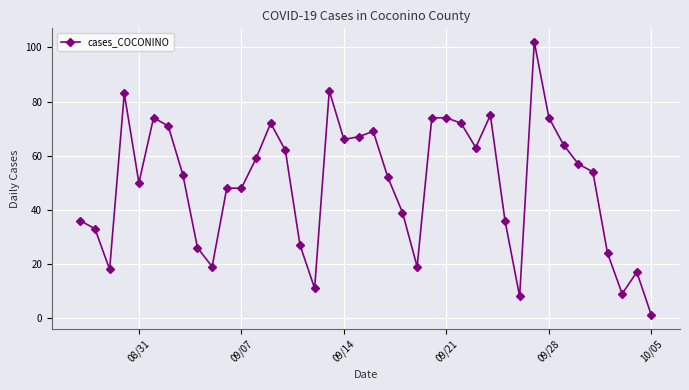

What is the greatest value displayed?

102